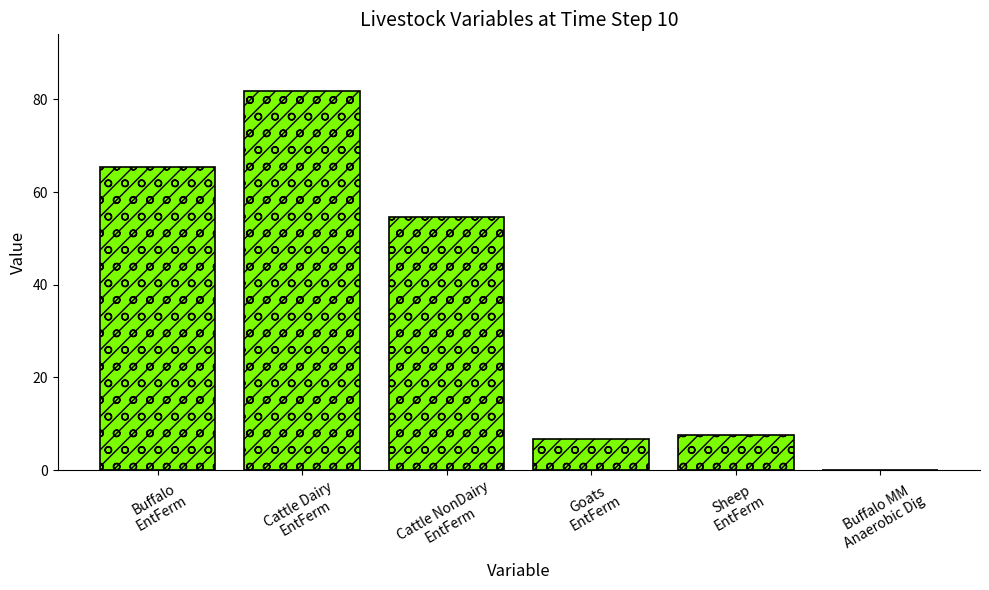

The chart shows a value of 54.6 at Cattle NonDairy
EntFerm. True or false?

True